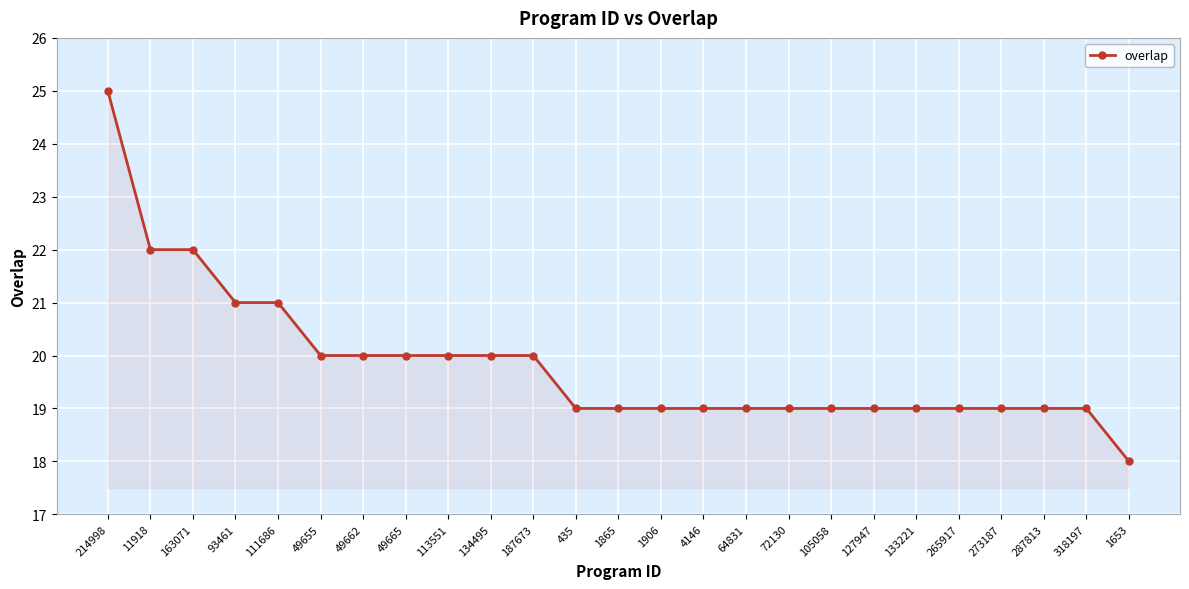

Reading left to right, list all the values displayed in this chart.

25	22	22	21	21	20	20	20	20	20	20	19	19	19	19	19	19	19	19	19	19	19	19	19	18